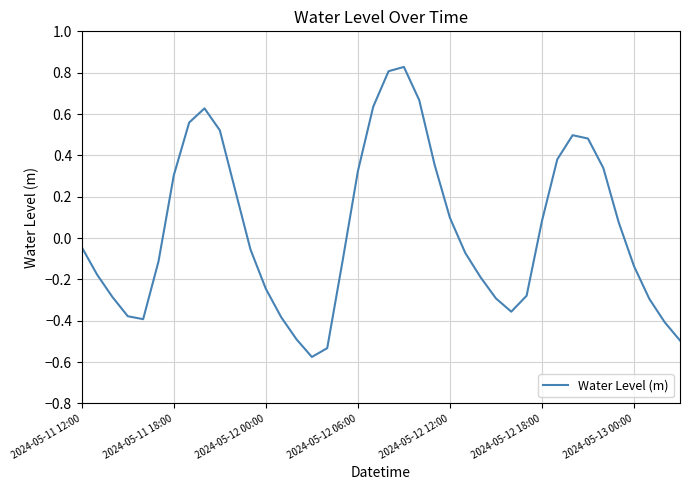

What is the difference between the maximum and minimum values?

1.4